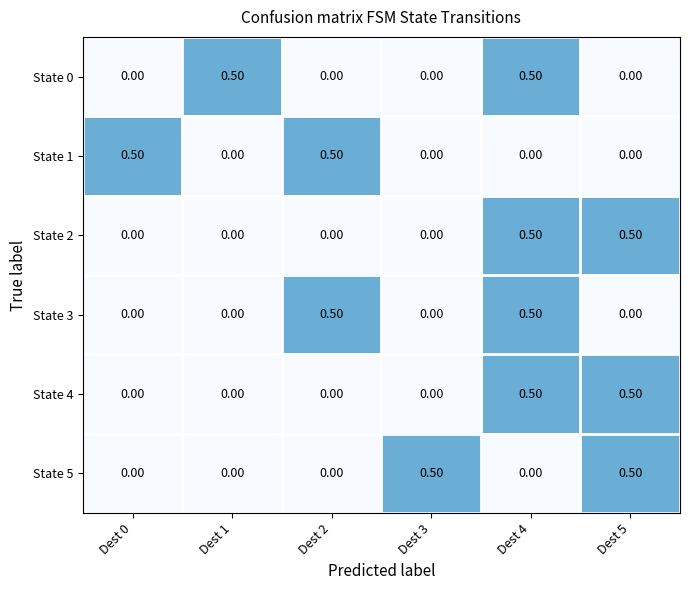

At how many categories does at least one series exceed 0?

6